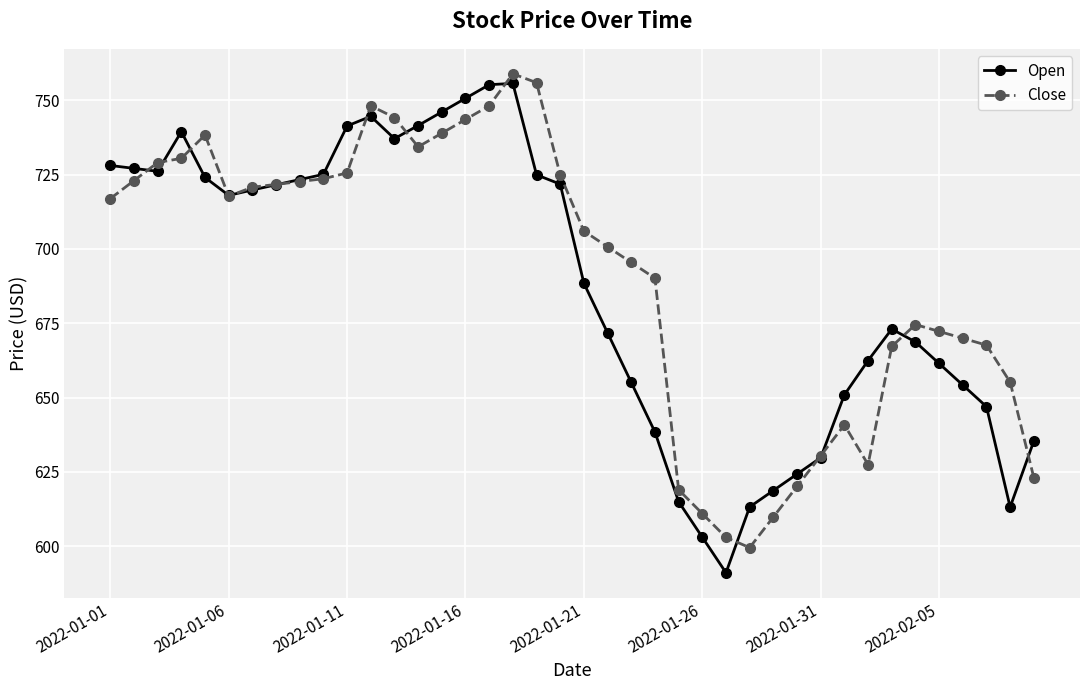

True or false: Close has more than 0 points higher than both neighbors.

True